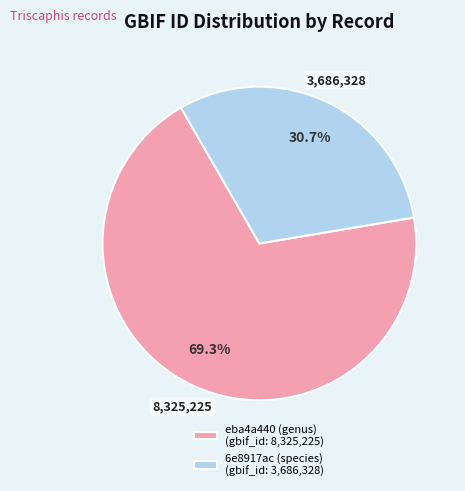

The eba4a440 (genus) slice represents 69% of the pie. True or false?

True